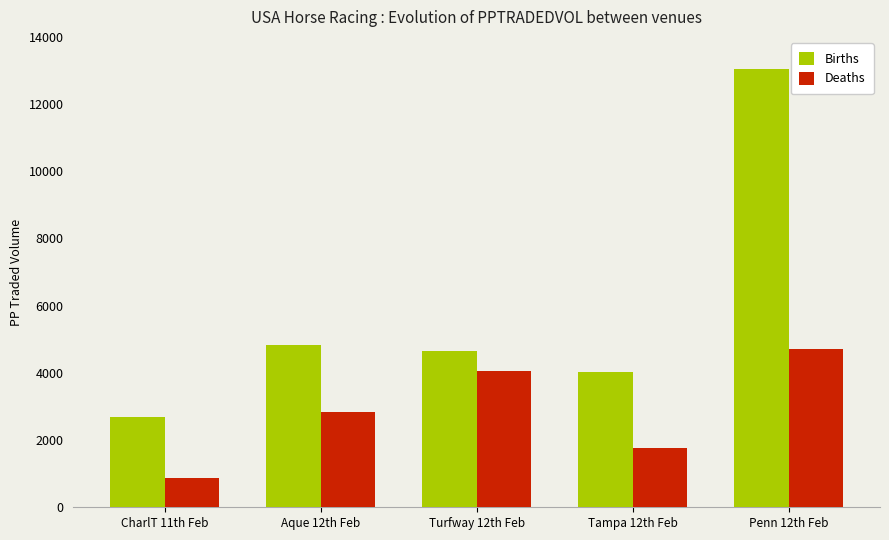

What value does the Deaths series have at CharlT 11th Feb?

867.1